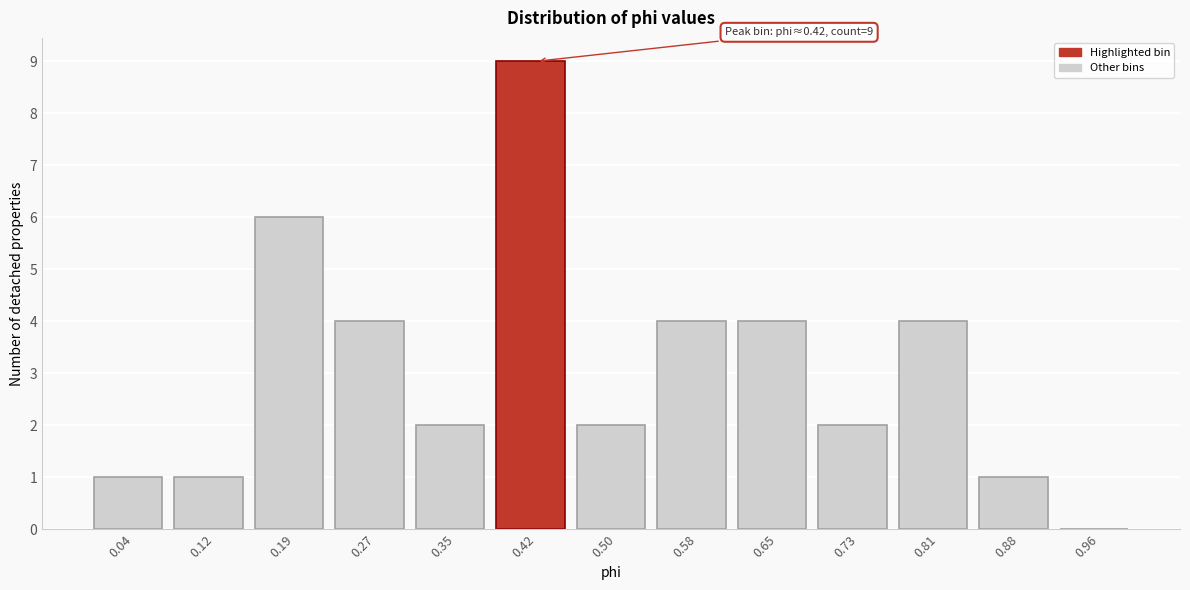

Which range on the x-axis has the tallest bar?

0.38 to 0.46